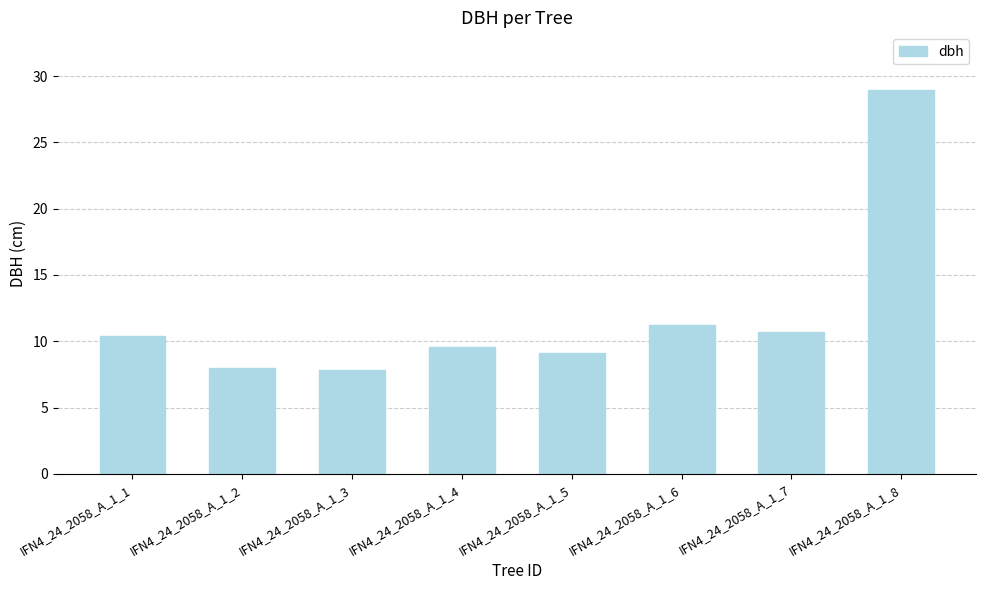

The chart shows a value of 7.8 at IFN4_24_2058_A_1_3. True or false?

True